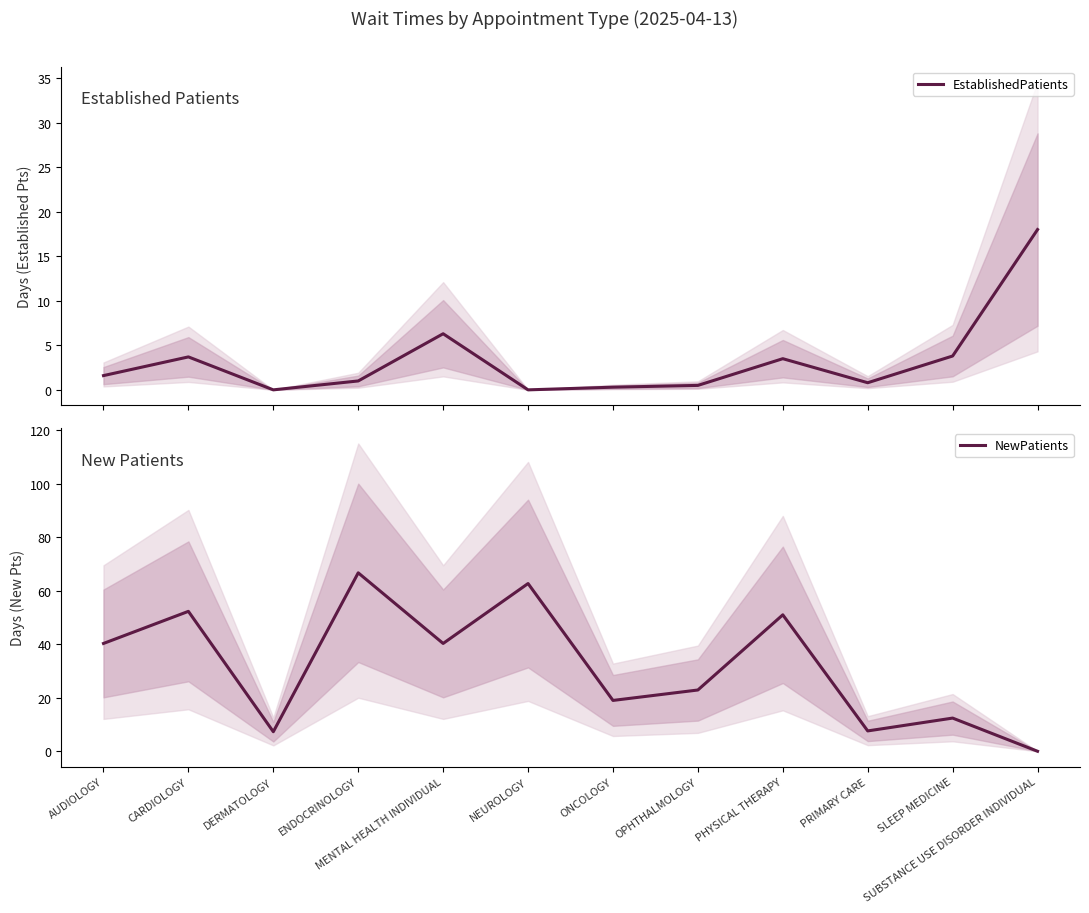

What are all the series names shown in the legend?

EstablishedPatients, NewPatients